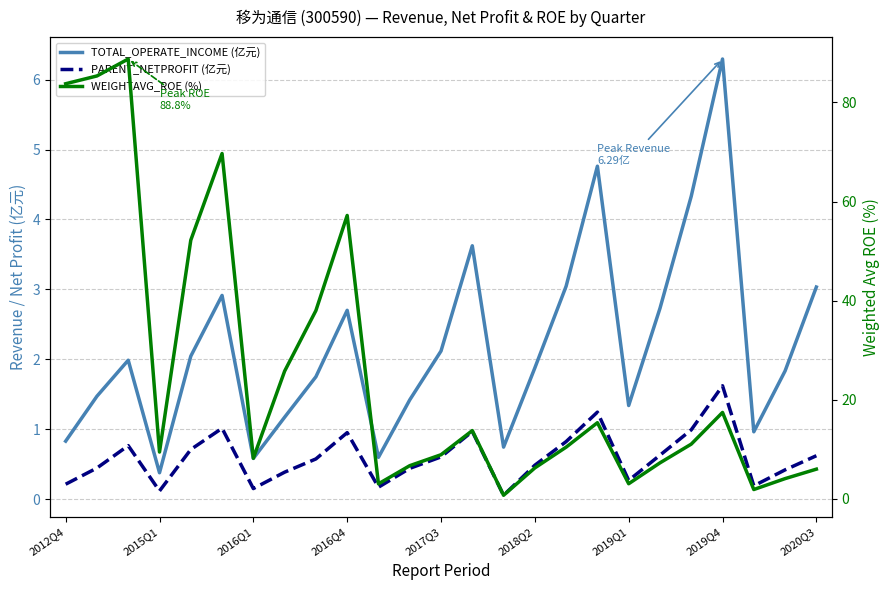

In TOTAL_OPERATE_INCOME (亿元), how many points are higher than both neighbors (excluding endpoints)?

6